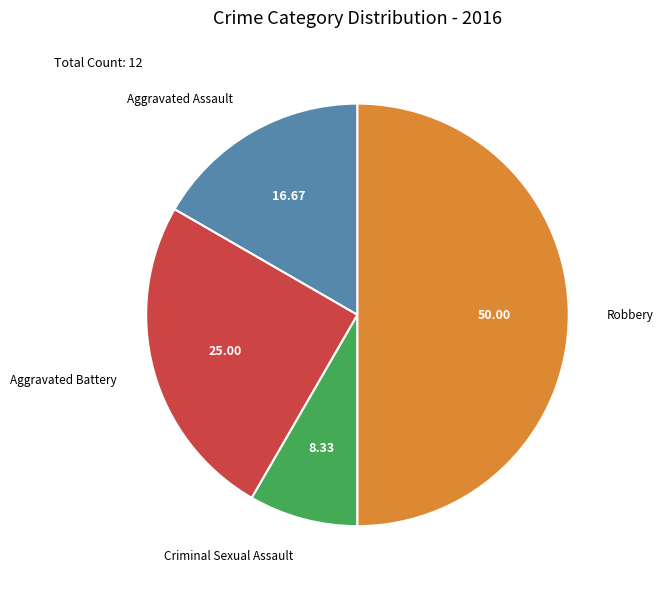

Does Aggravated Assault represent more than half of the total?

No